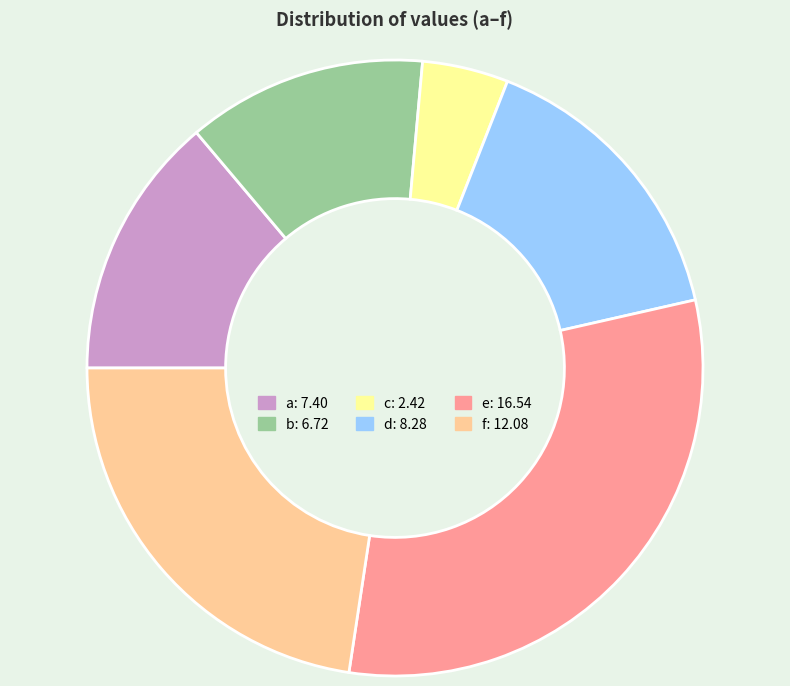

How many segments does this pie chart have?

6